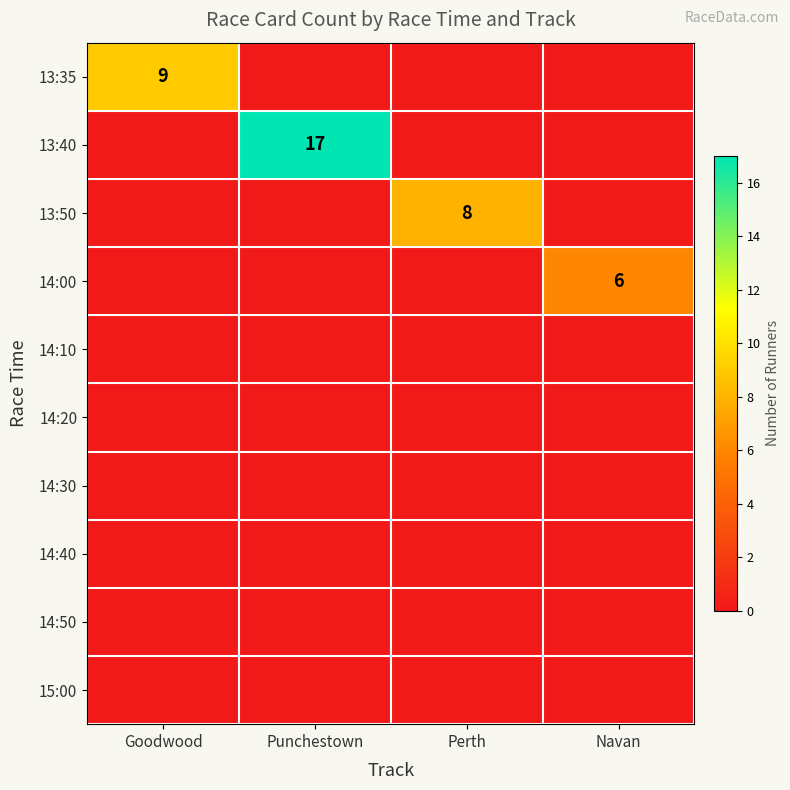

At which category is the sum across all series the highest?

Punchestown